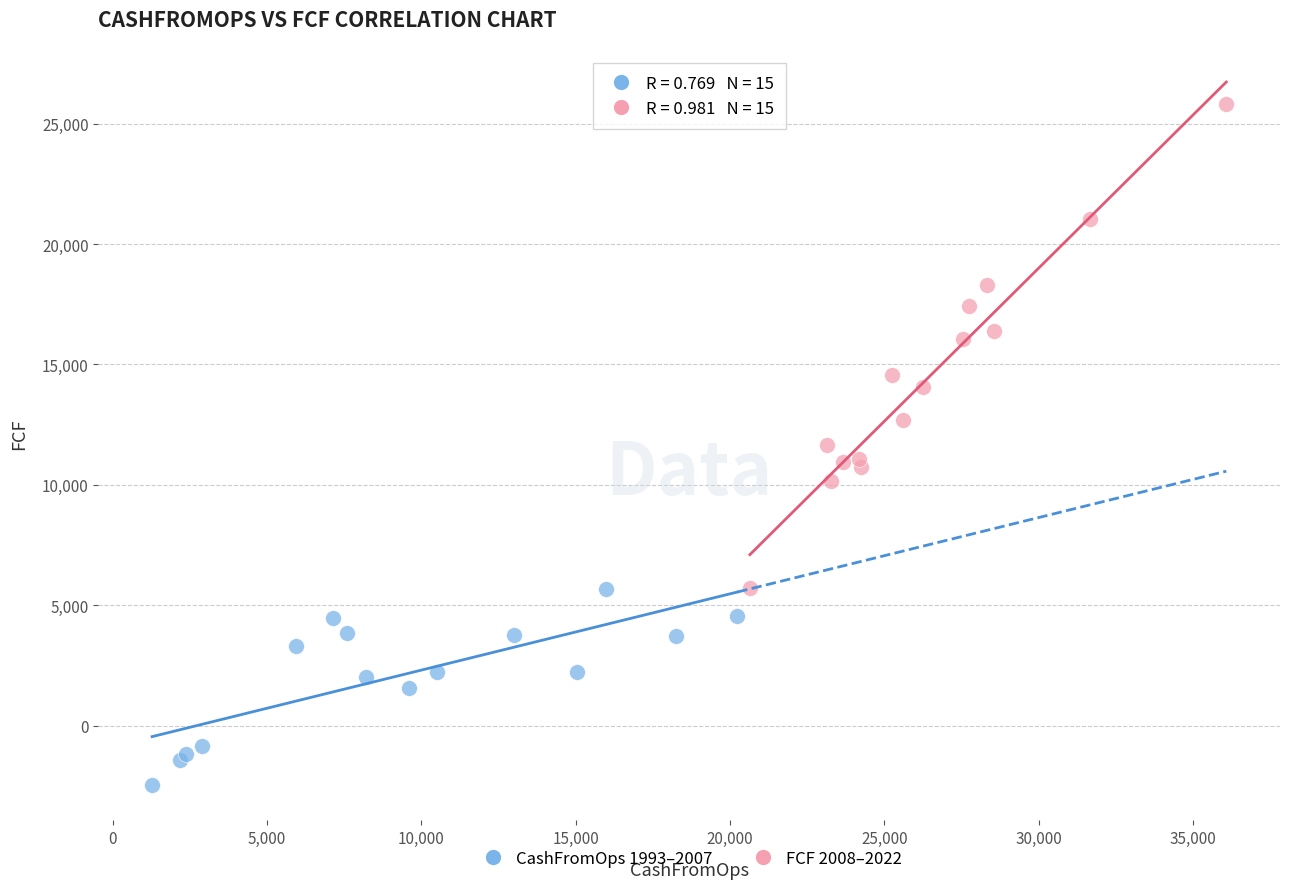

What are all the series names shown in the legend?

CashFromOps 1993–2007, FCF 2008–2022